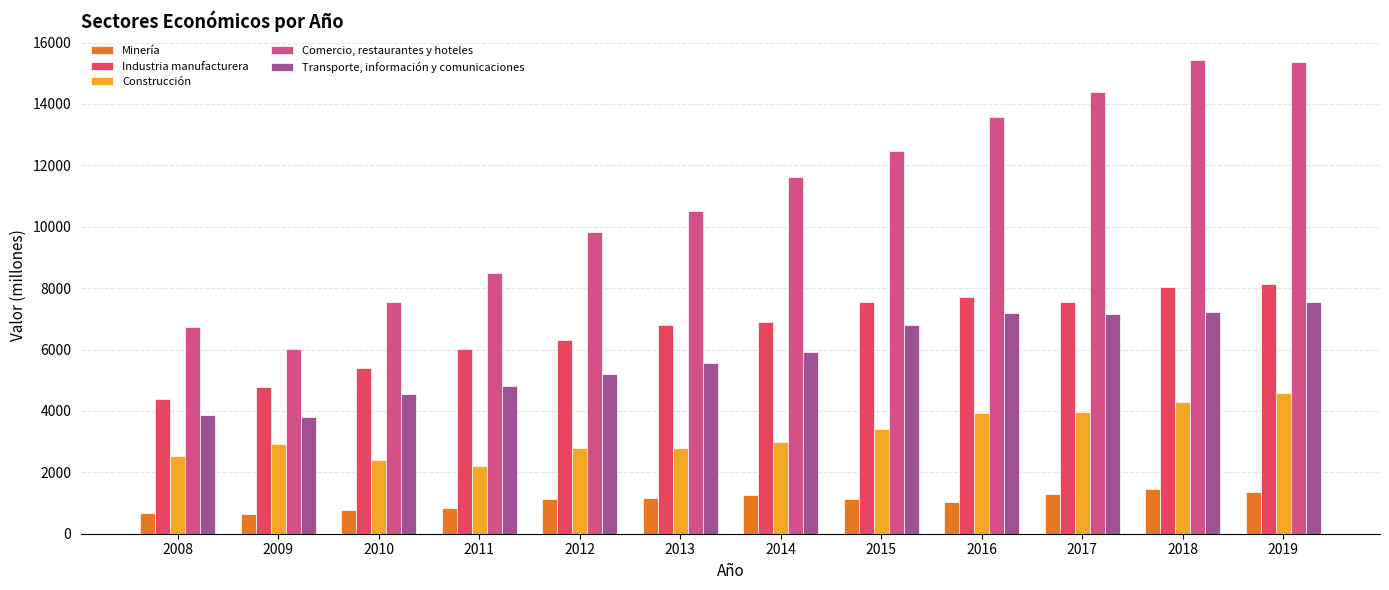

What is the difference between the second highest and minimum values in the Industria manufacturera series?

3652